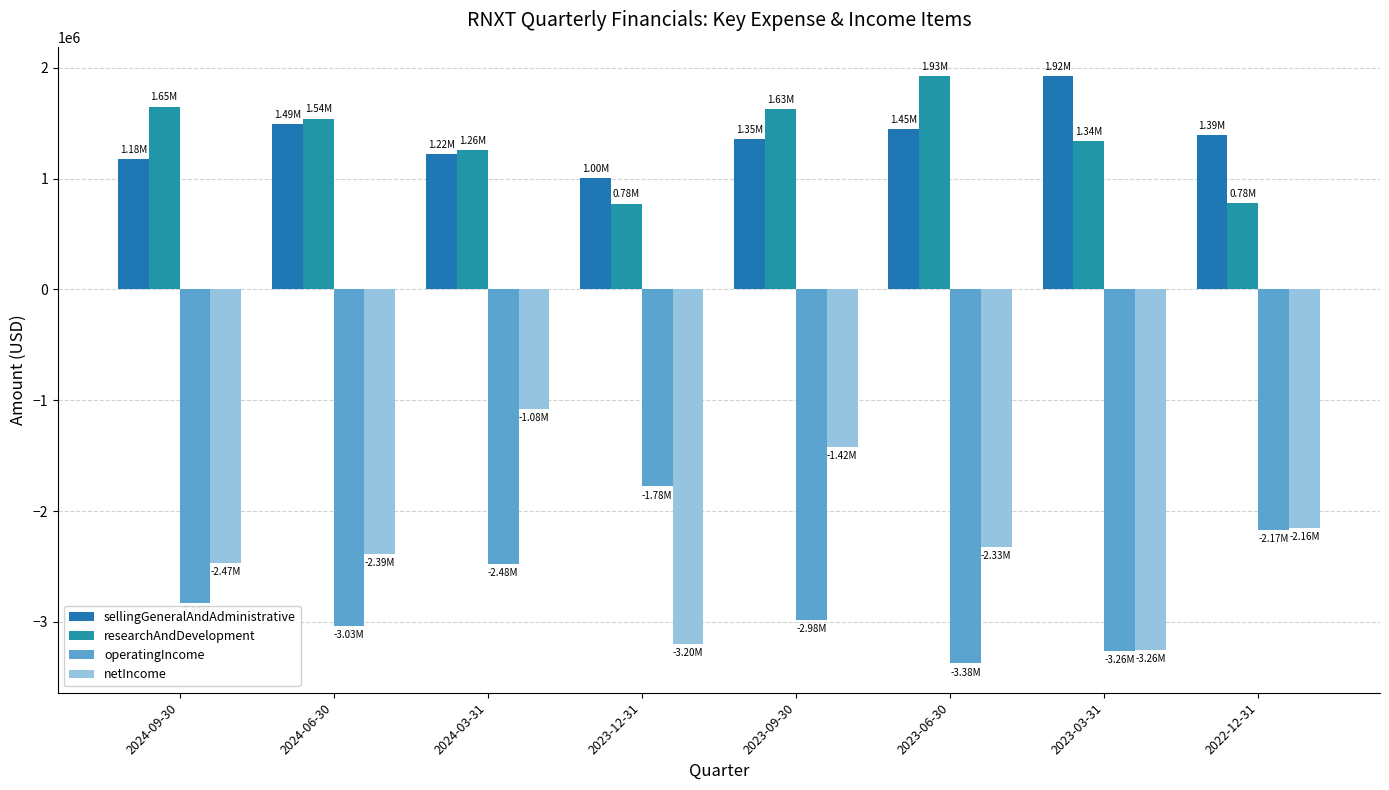

True or false: sellingGeneralAndAdministrative has a value of 428914 at 2024-06-30.

False